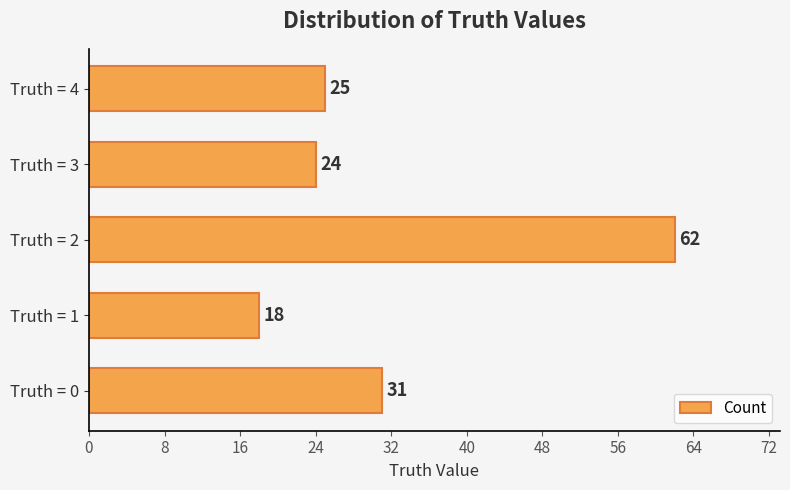

Reading bottom to top, extract all data points from this chart.

Truth = 0=31	Truth = 1=18	Truth = 2=62	Truth = 3=24	Truth = 4=25